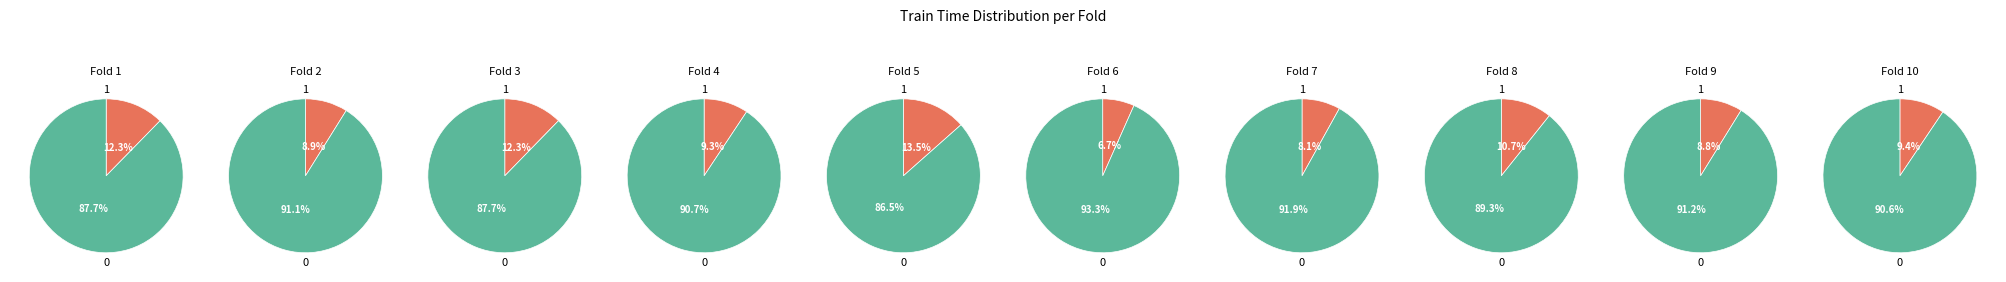

To the nearest percent, what portion does 6 represent?

7%